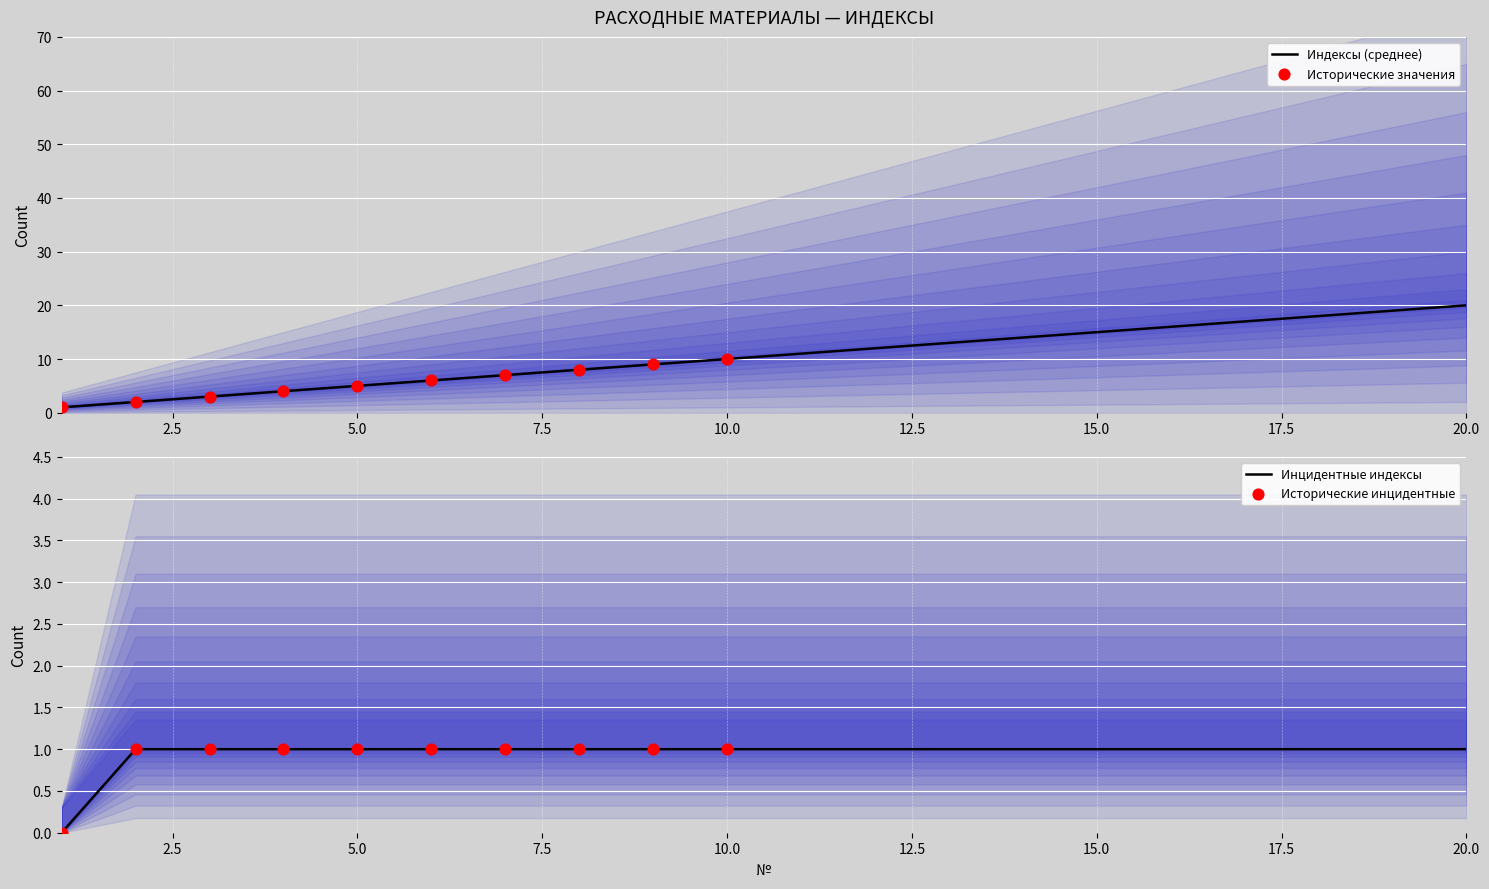

Is it true that Индексы (среднее) equals 32 at 20.0?

False